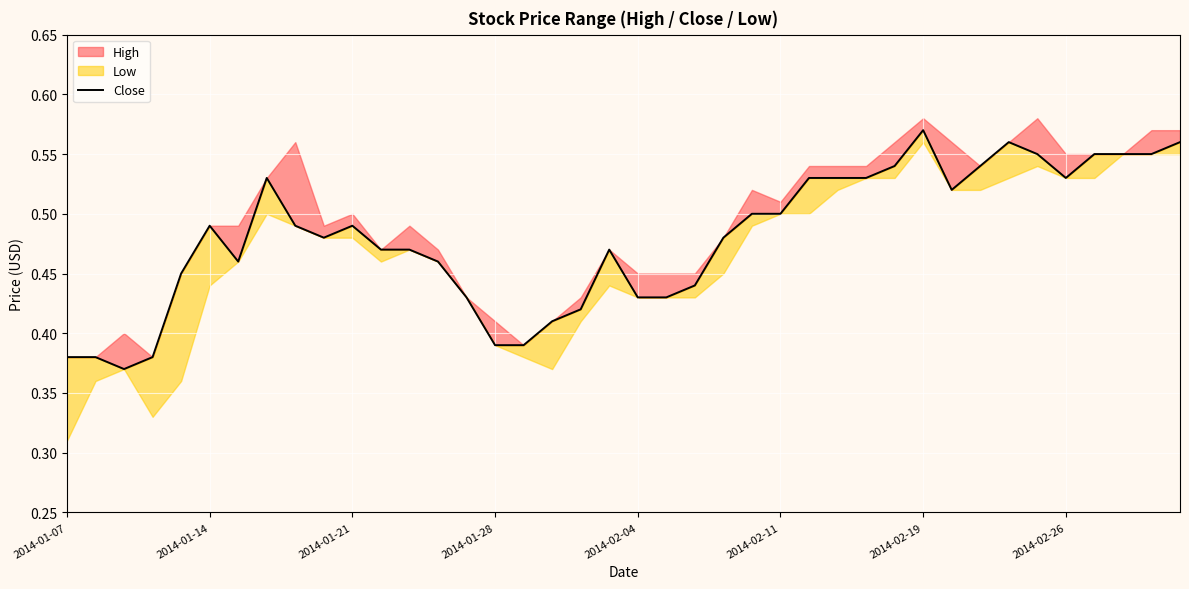

What is the change in value from 16 to 19?

+0.1